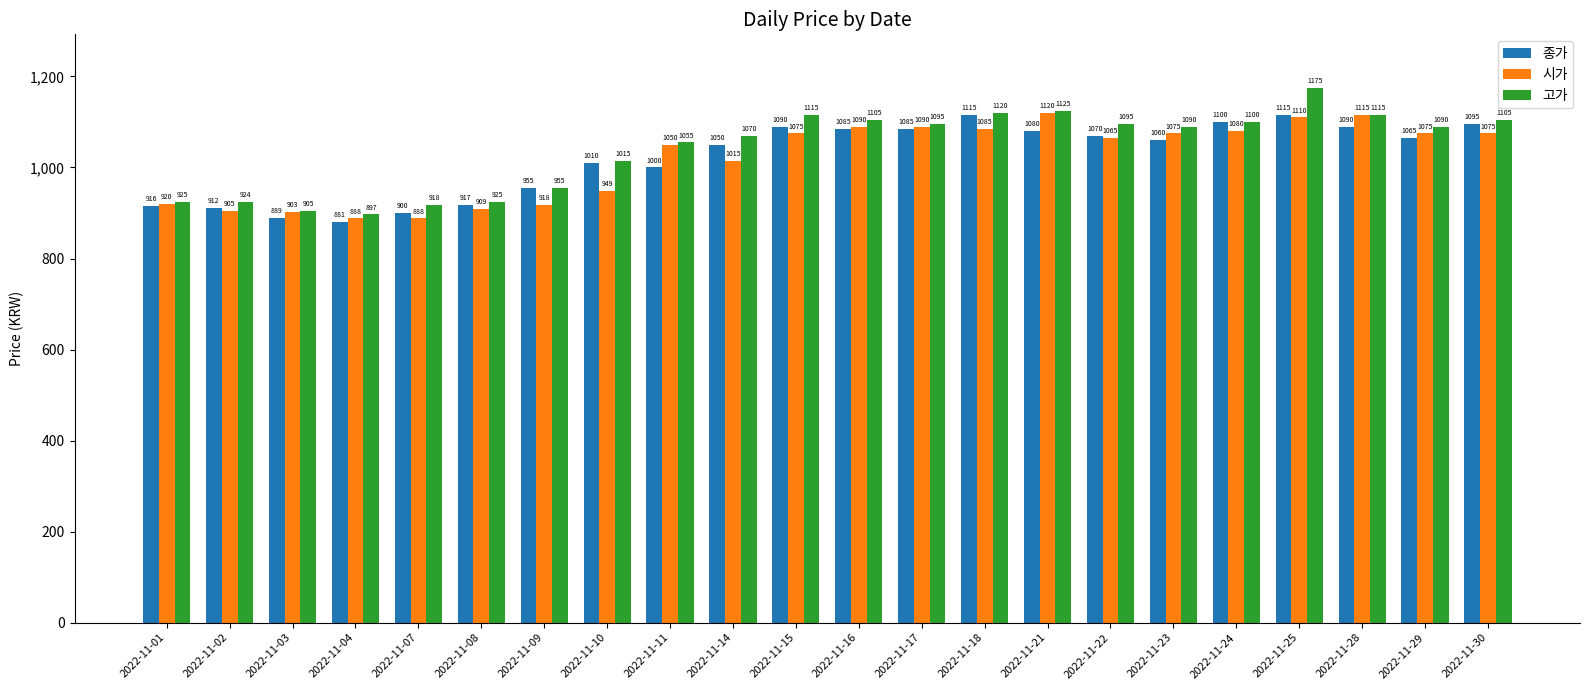

The value of 종가 at 2022-11-01 is 1529. True or false?

False